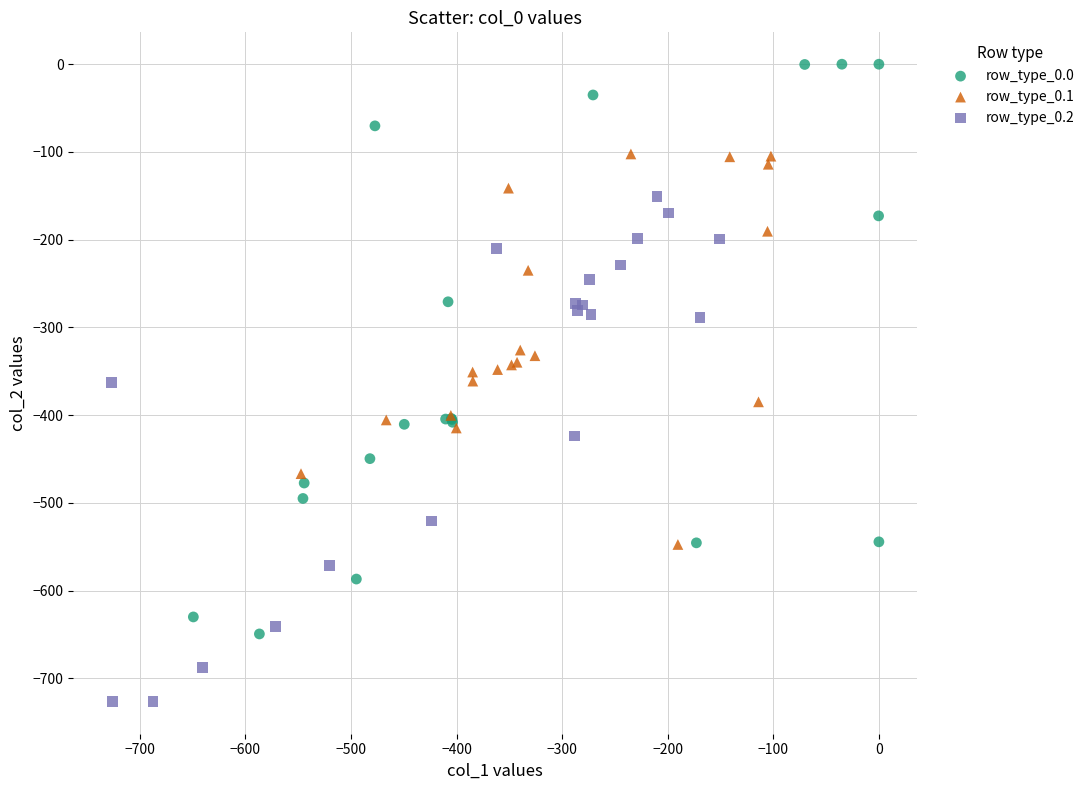

What are all the series names shown in the legend?

row_type_0.0, row_type_0.1, row_type_0.2